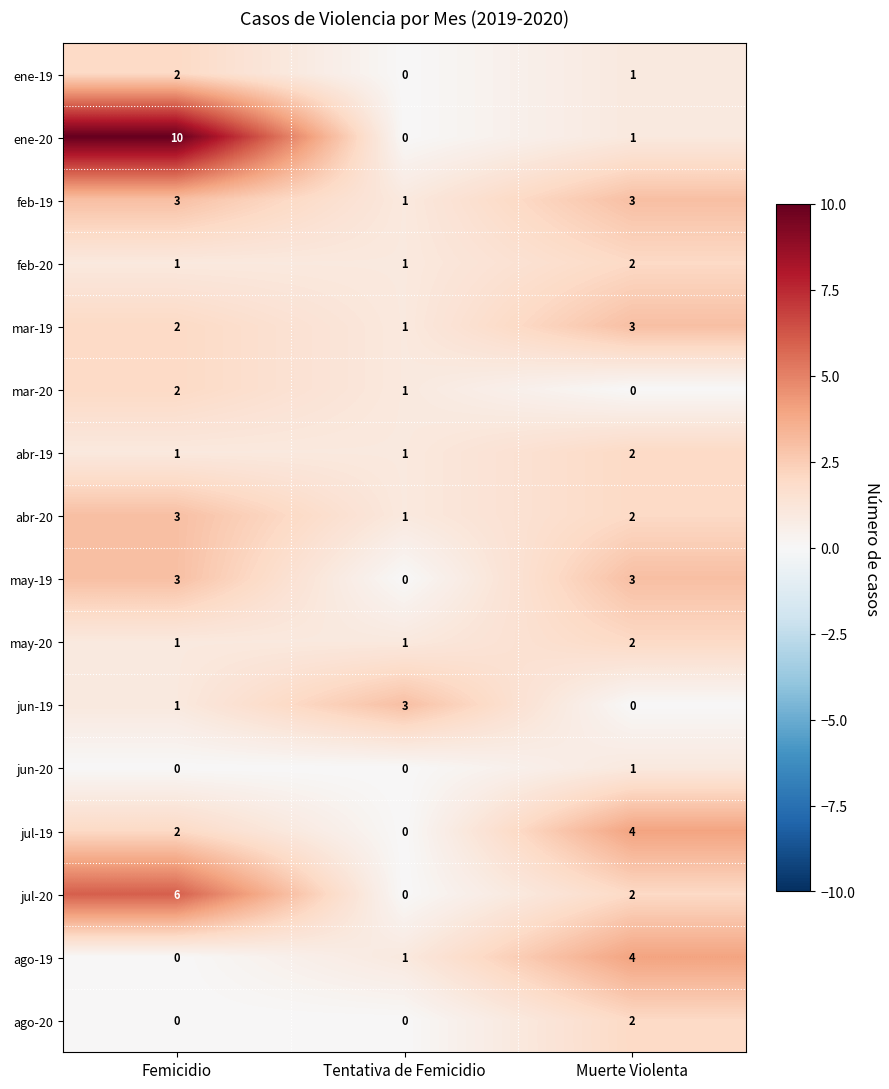

What is the greatest value displayed?

10